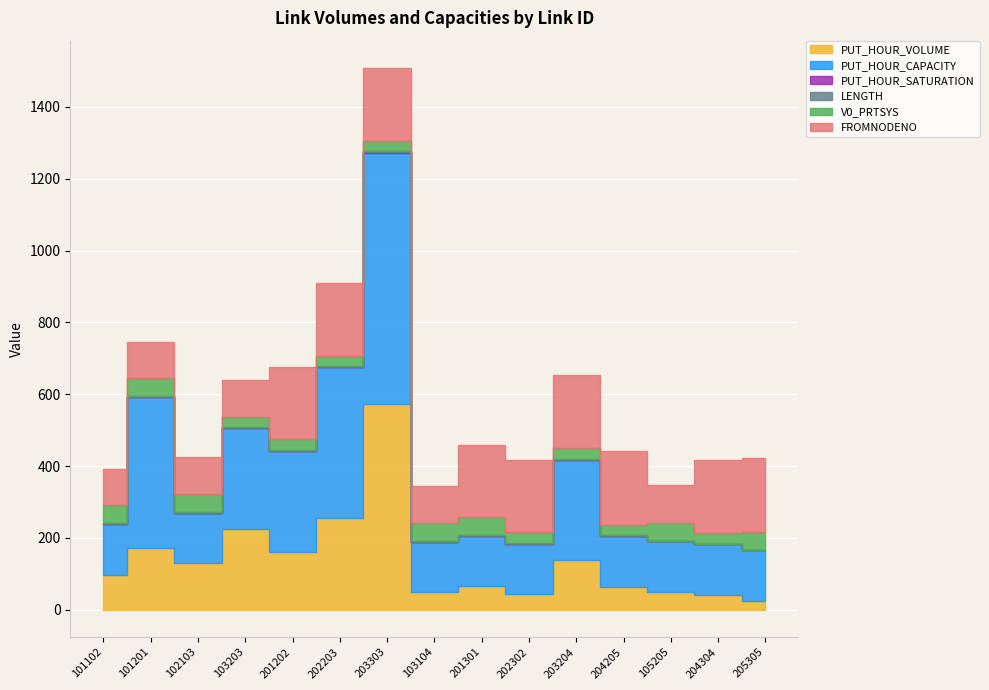

Is the value of V0_PRTSYS at 102103 greater than the value of PUT_HOUR_SATURATION at 205305?

Yes